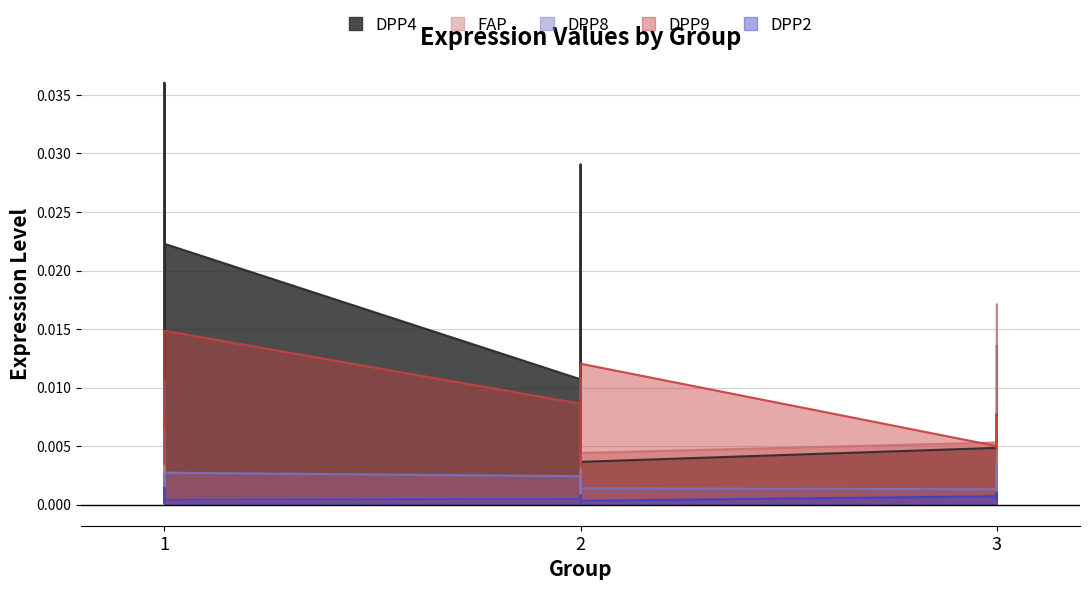

Count the number of data series in this chart.

5